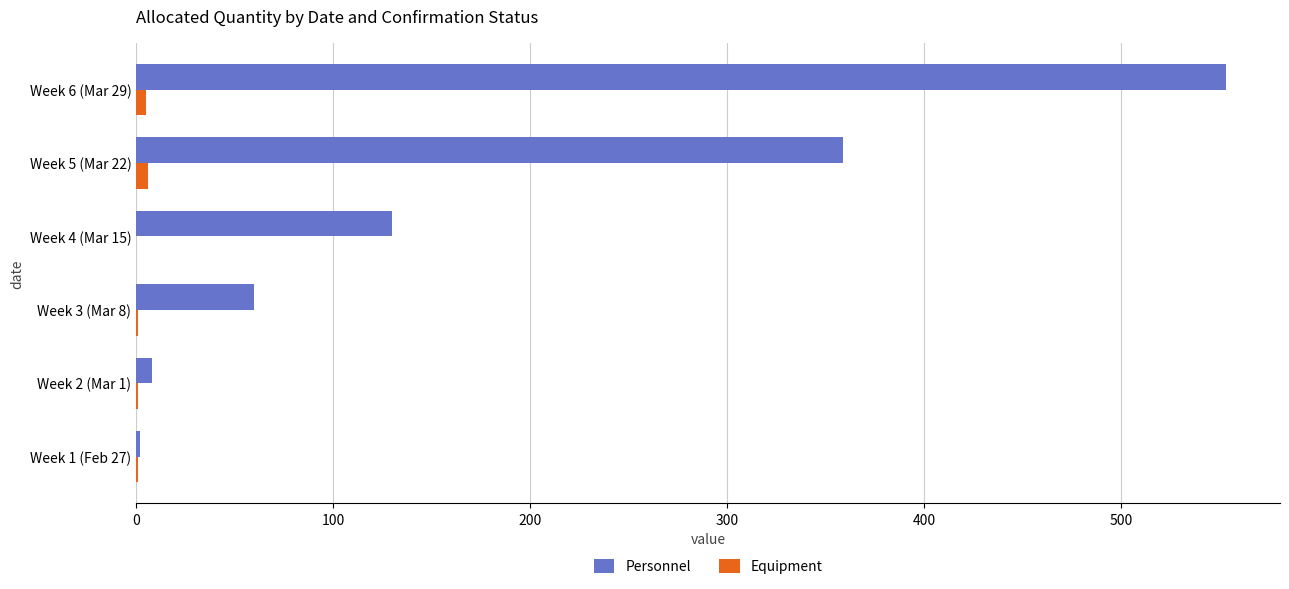

Which series has the largest range (max minus min)?

Personnel